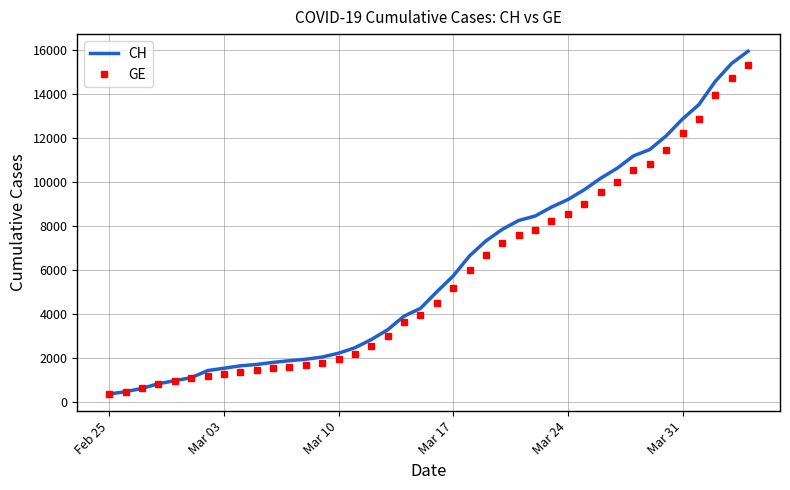

Which series has the widest spread of values?

CH